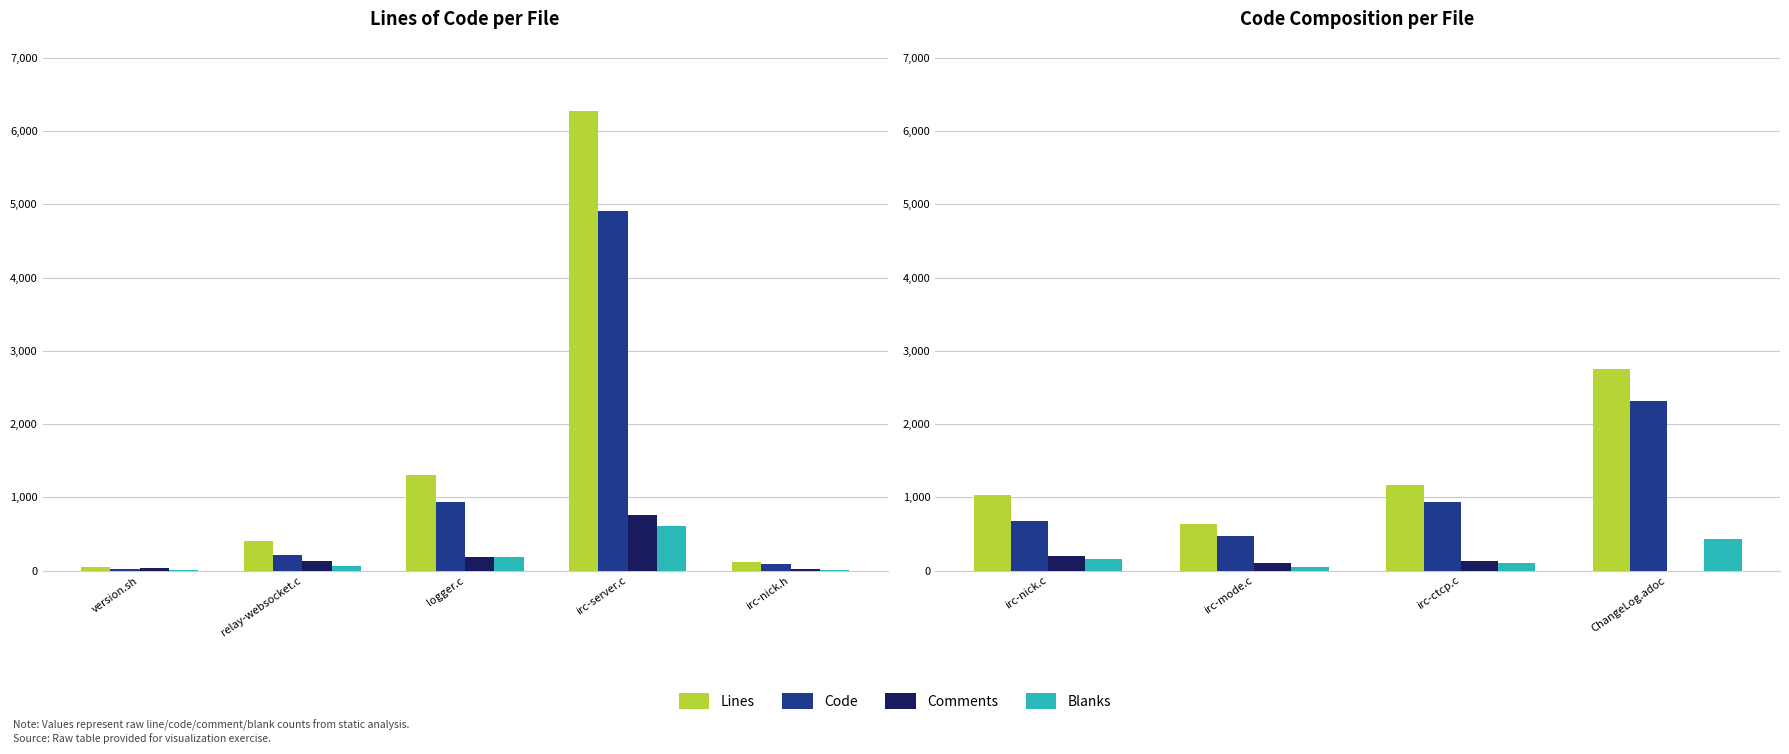

Which series has the largest range (max minus min)?

Lines